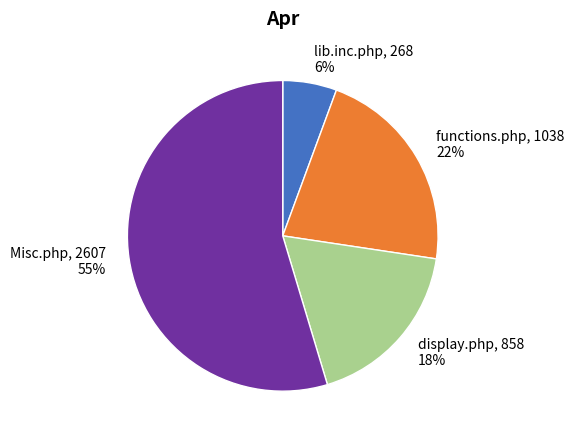

Which slice is the largest?

Misc.php